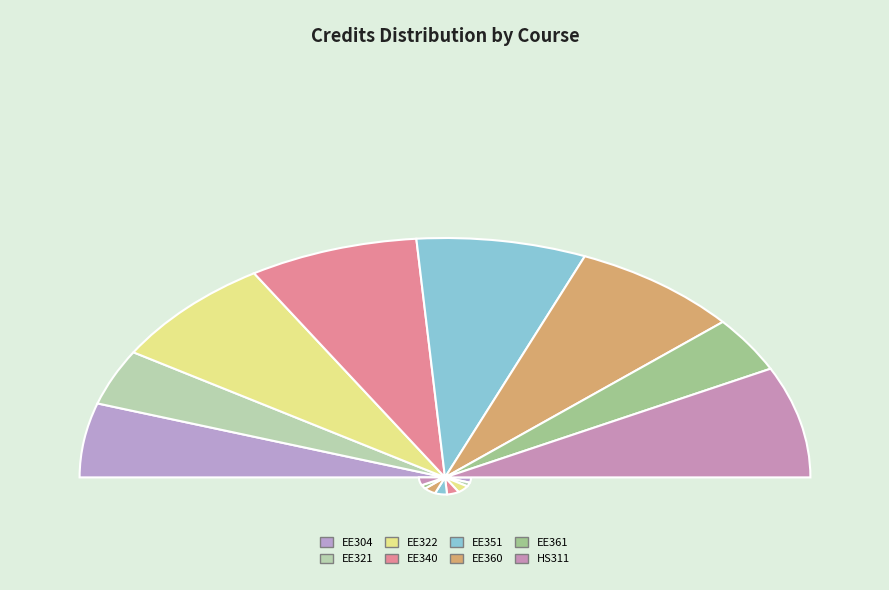

Is there a majority slice in this chart?

No